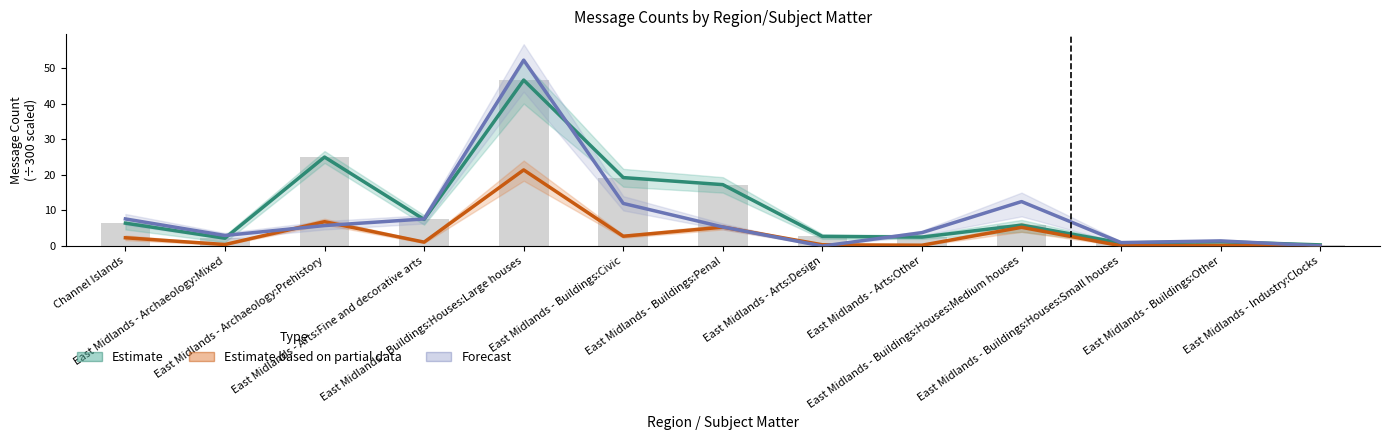

Where is Forecast nearest to the value 26?

East Midlands - Buildings:Houses:Medium houses